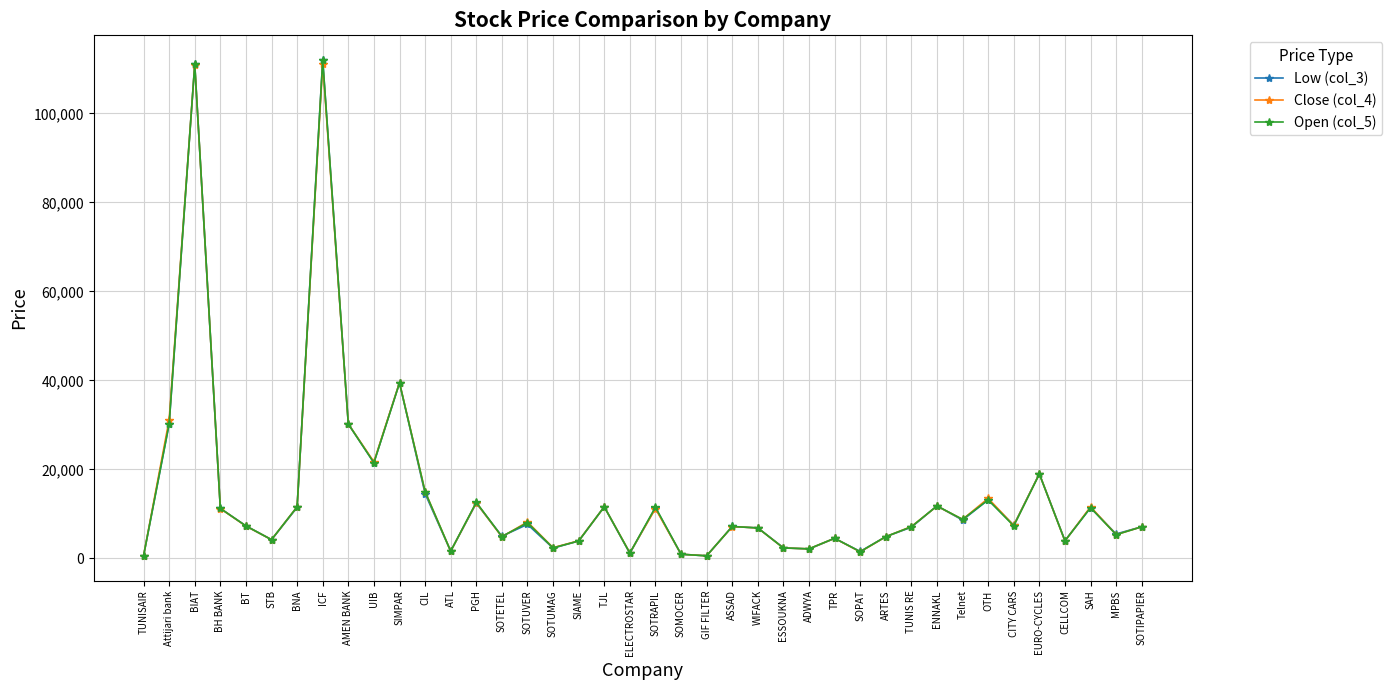

What is the greatest value displayed?

112000